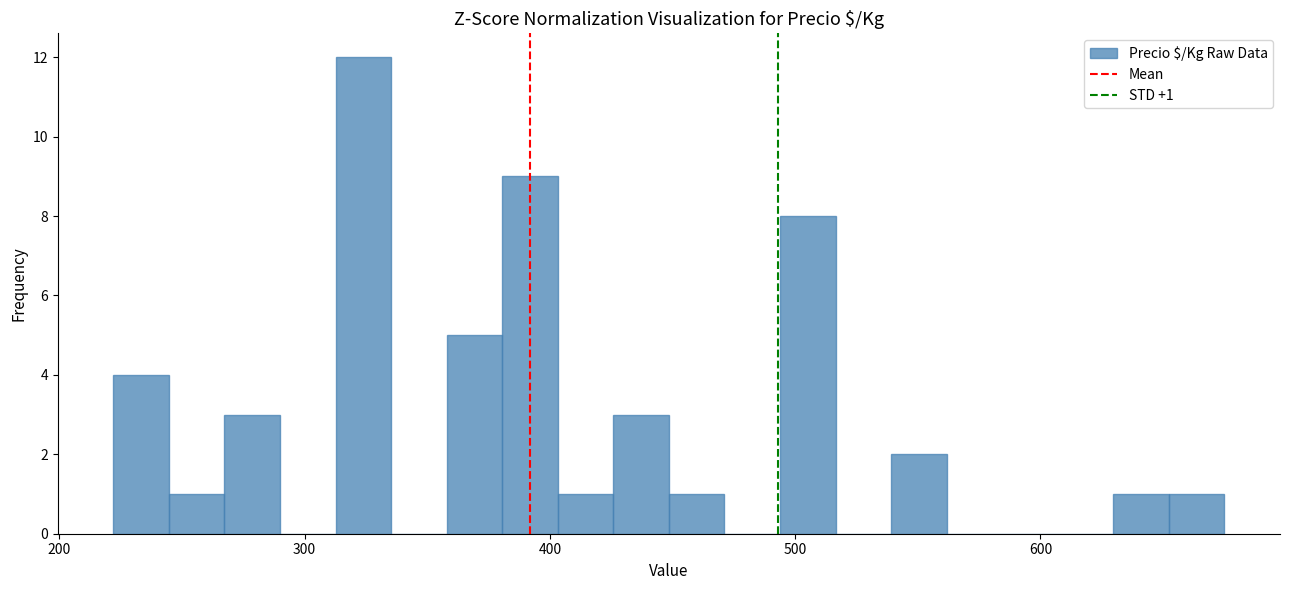

Around what value on the x-axis is the tallest bar? Give the approximate position of its centre, as read against the axis.

320